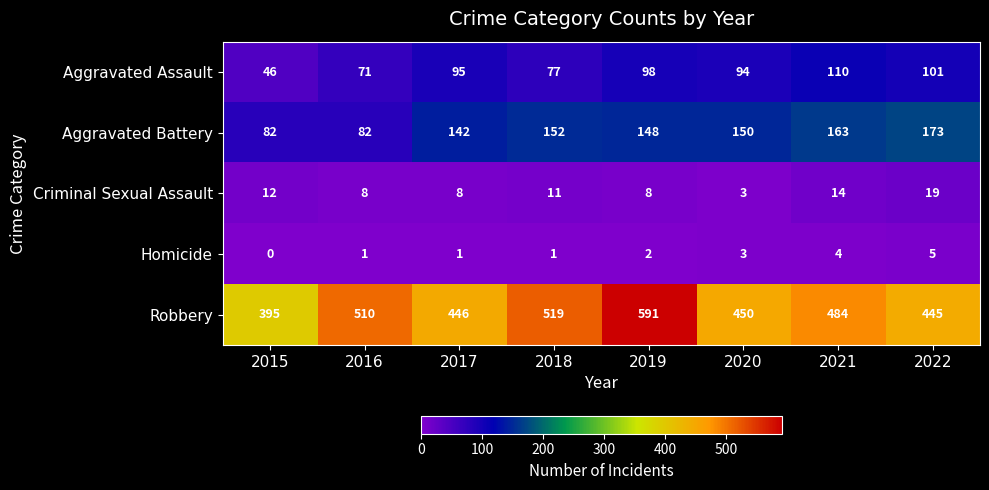

What is the average value of the Criminal Sexual Assault series?

10